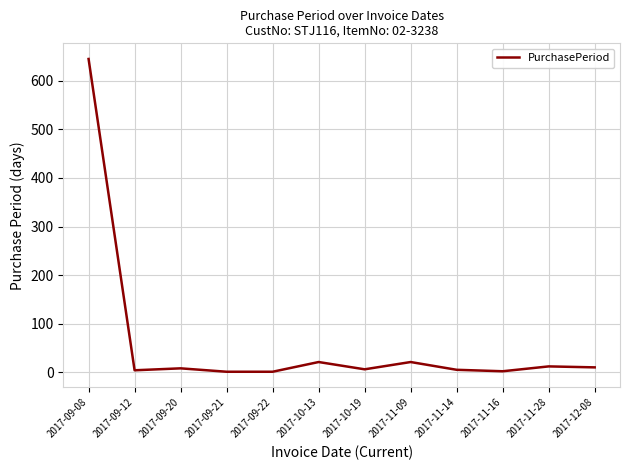

Which category has the highest value across all series?

2017-09-08